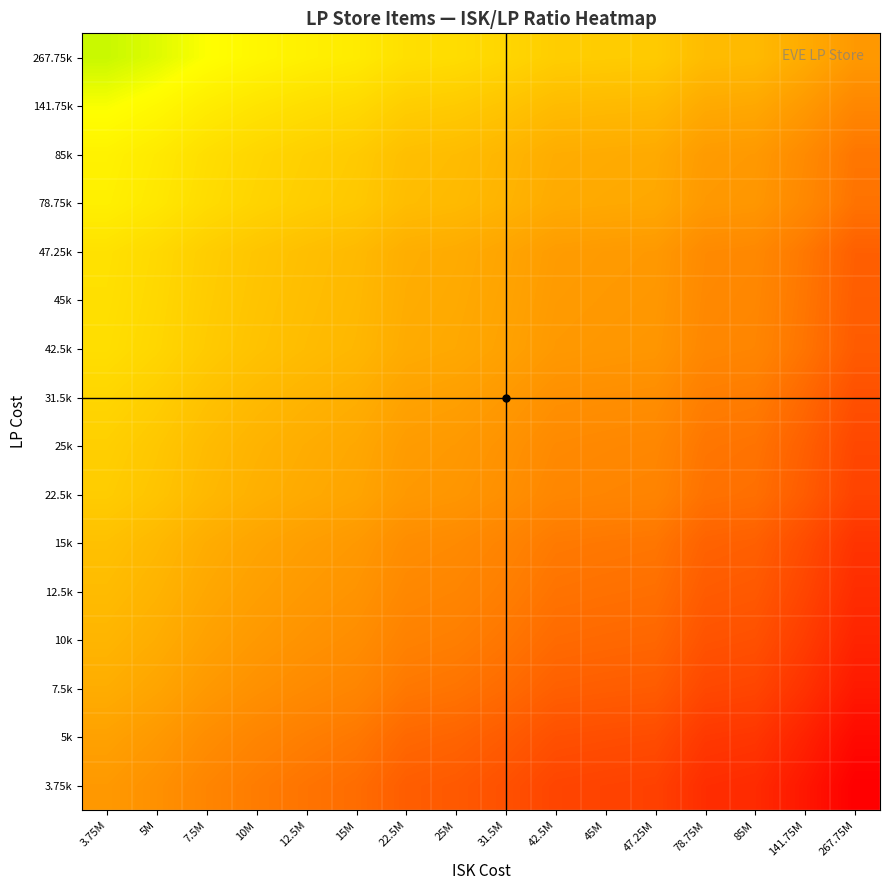

Between 85M and 10M, which is larger?

85M